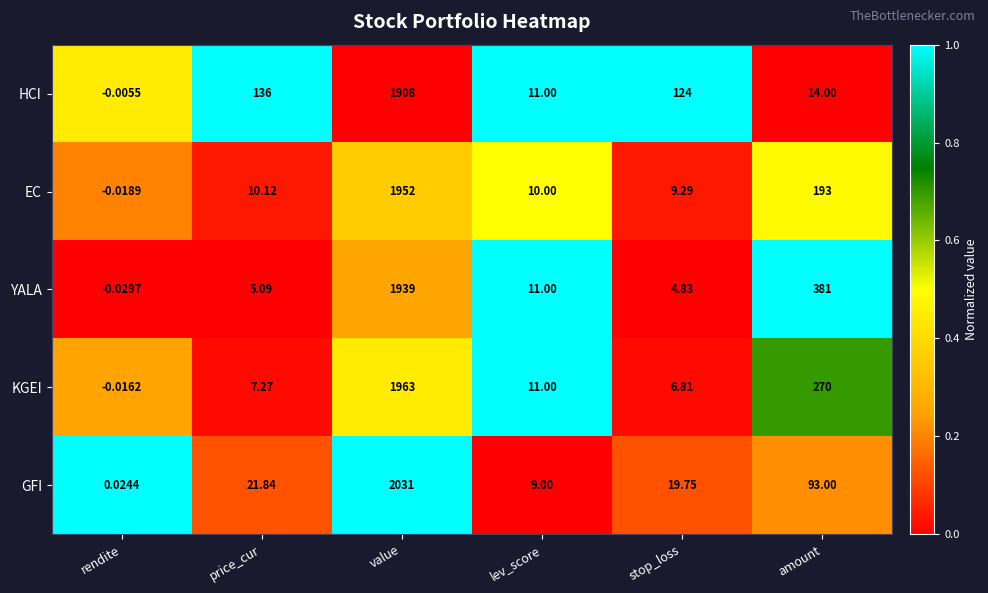

At which label is EC closest to 975?

amount